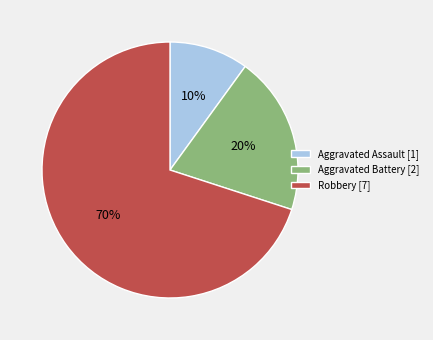

Count the number of slices in the pie.

3